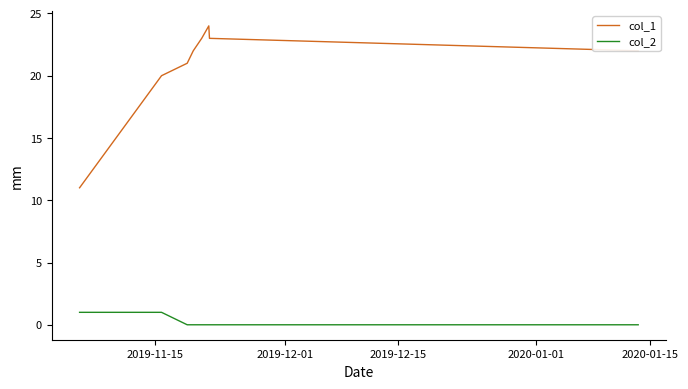

What are all the series names shown in the legend?

col_1, col_2